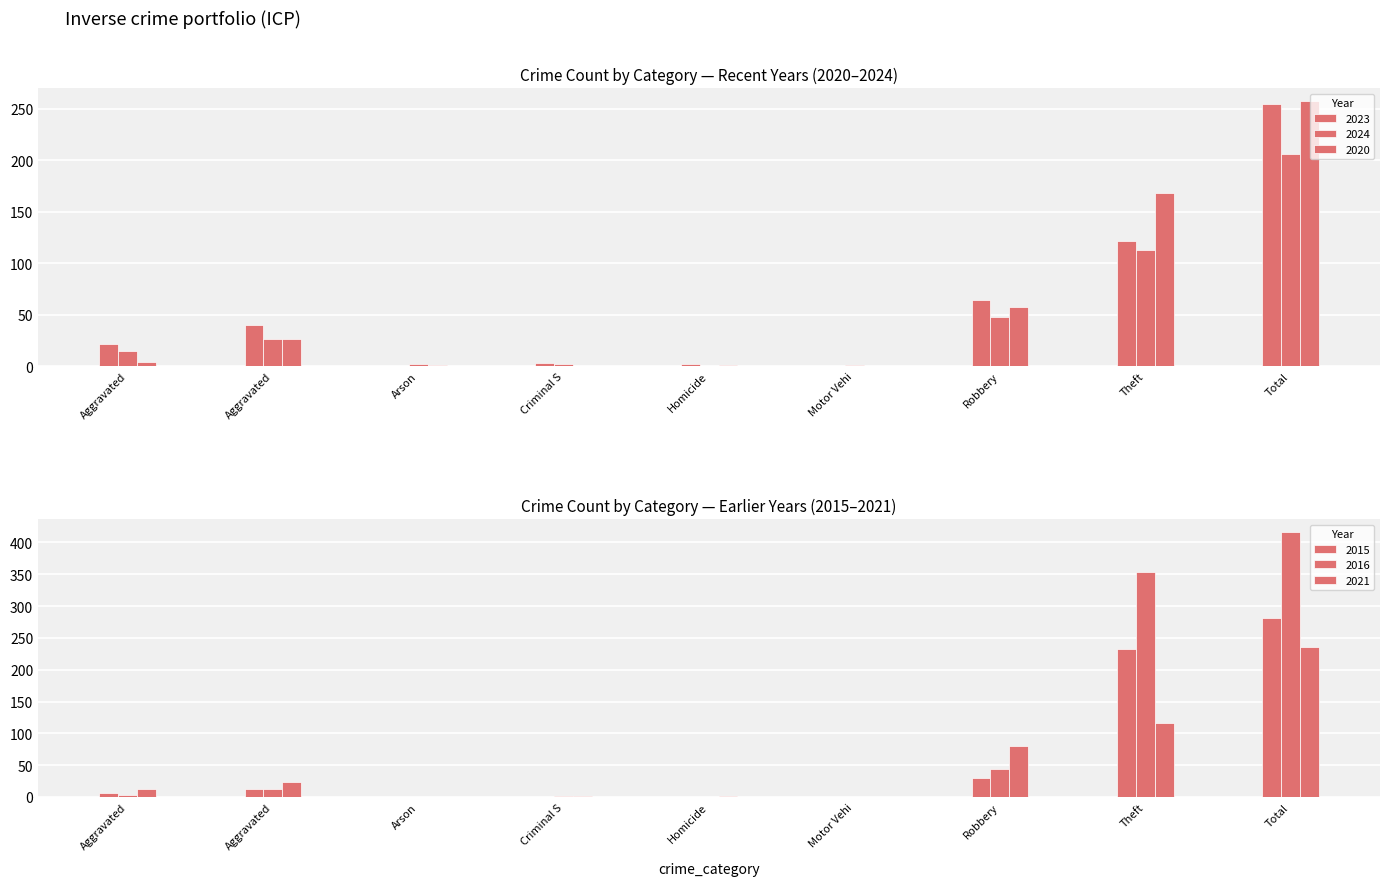

List the series in order of their peak value, highest first.

2016, 2015, 2020, 2023, 2021, 2024